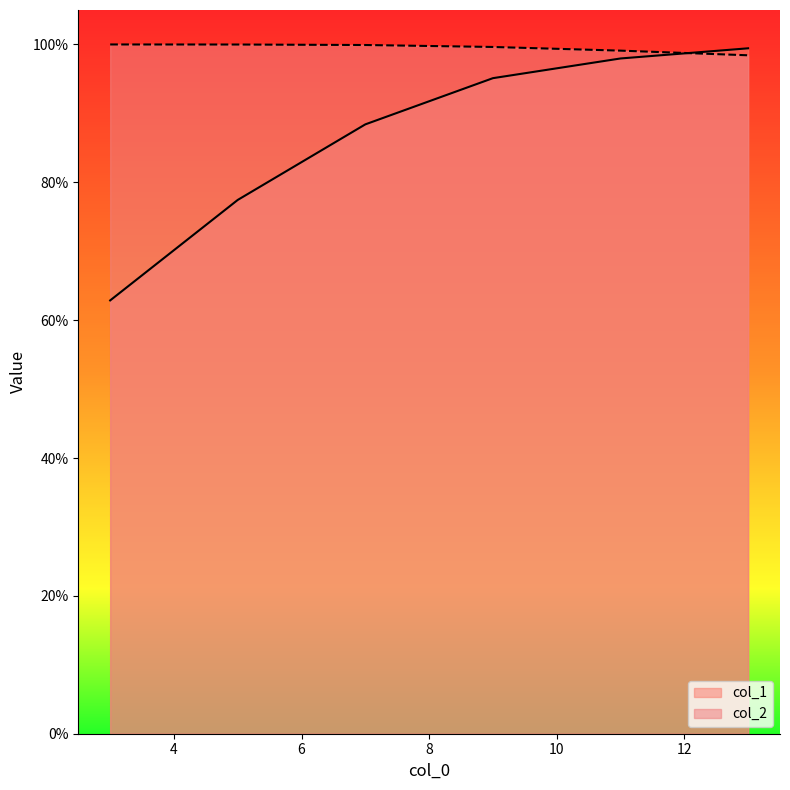

What is the value of the col_1 point at the 3rd from the left?

0.9